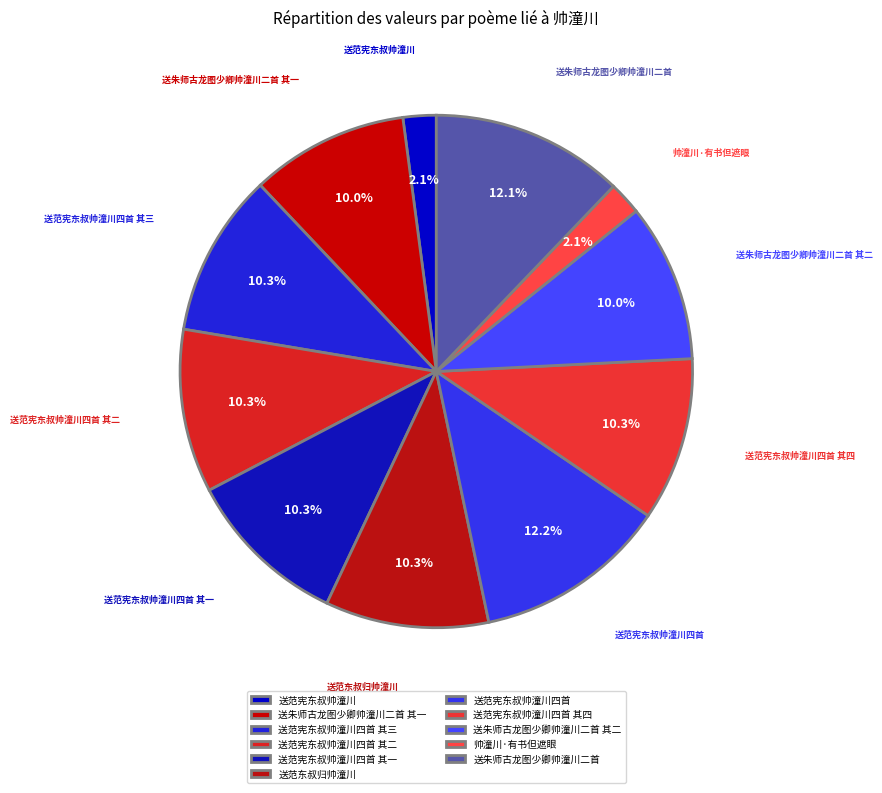

What percentage is the 送朱师古龙图少卿帅潼川二首 其一 slice, to the nearest percent?

10%